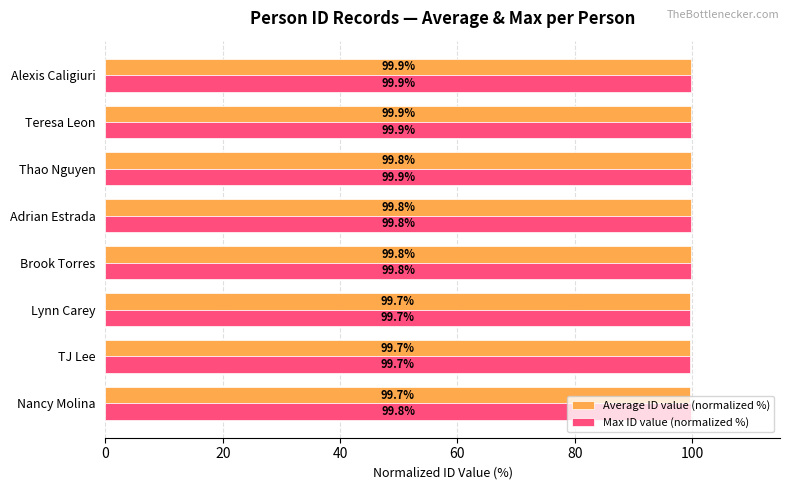

What is the highest value of the Max ID value (normalized %) series?

99.9